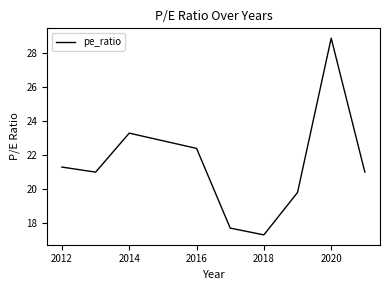

Does the chart display data point markers on the line(s)?

No